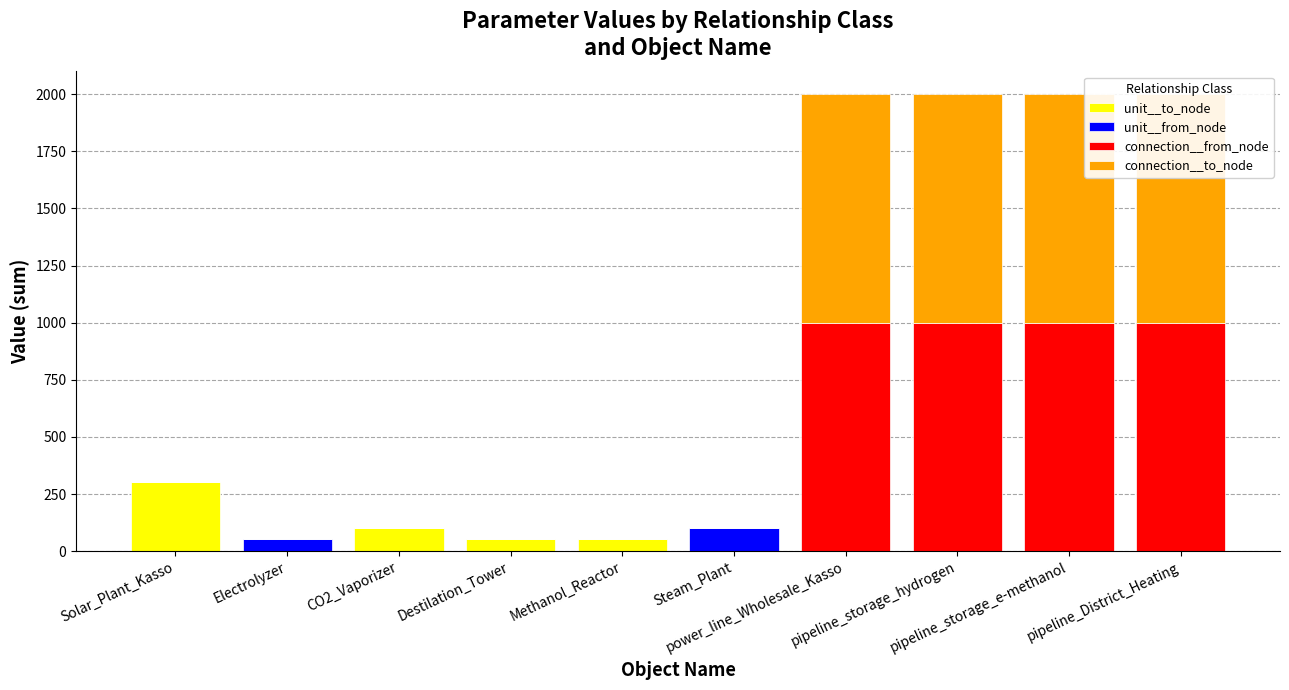

Rank the categories by connection__to_node value from highest to lowest.

power_line_Wholesale_Kasso, pipeline_storage_hydrogen, pipeline_storage_e-methanol, pipeline_District_Heating, Solar_Plant_Kasso, Electrolyzer, CO2_Vaporizer, Destilation_Tower, Methanol_Reactor, Steam_Plant